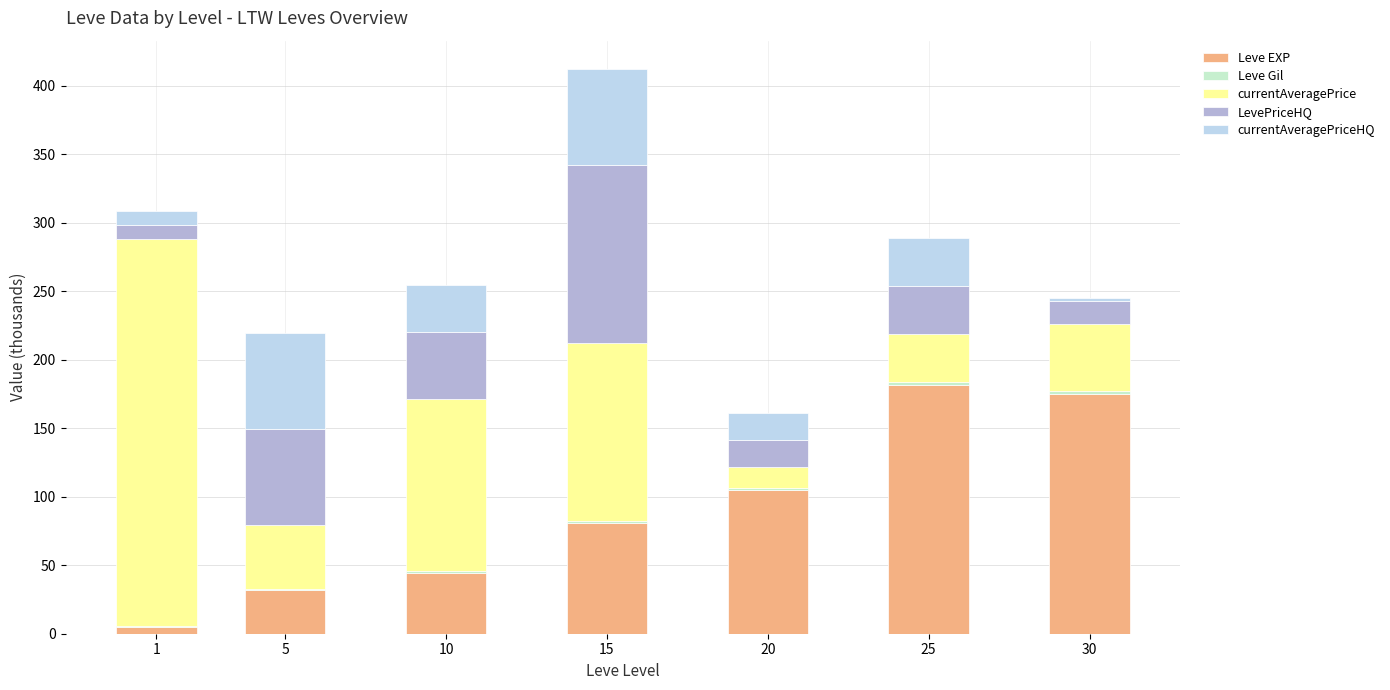

At which category is the sum across all series the highest?

15